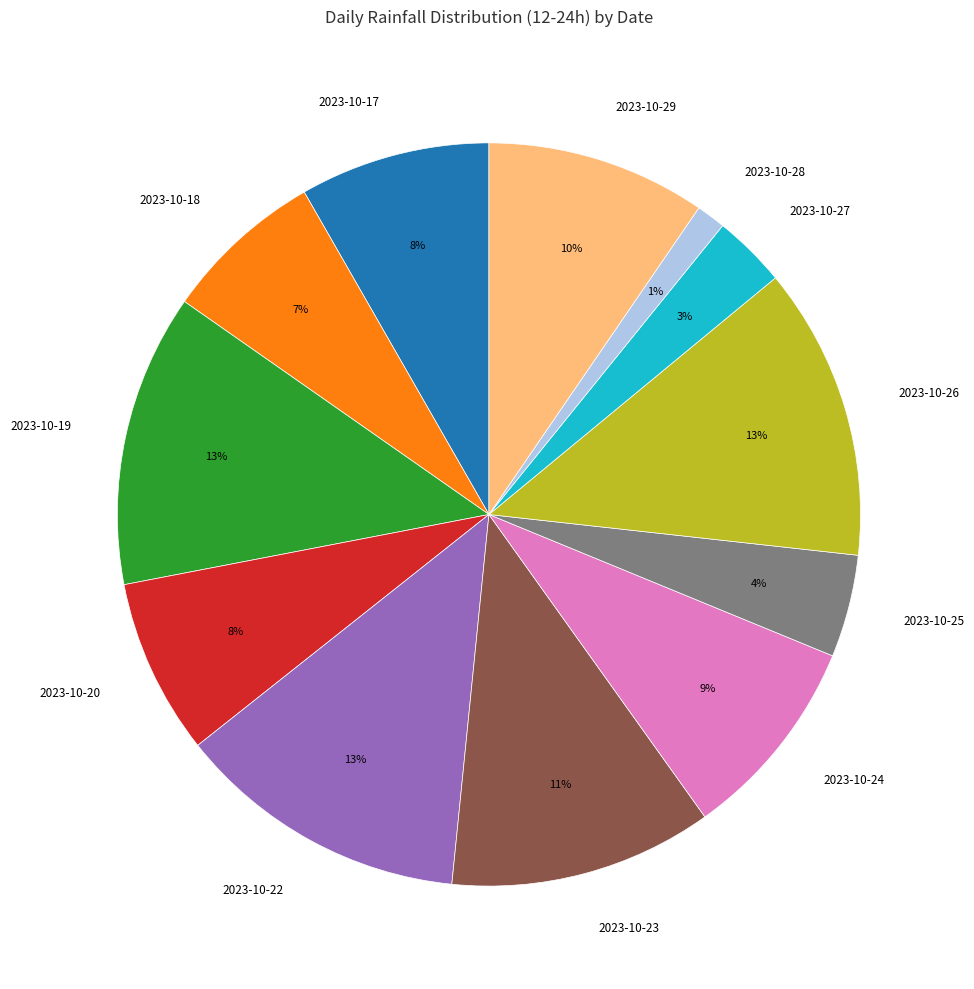

Is 2023-10-29 the majority of the pie?

No